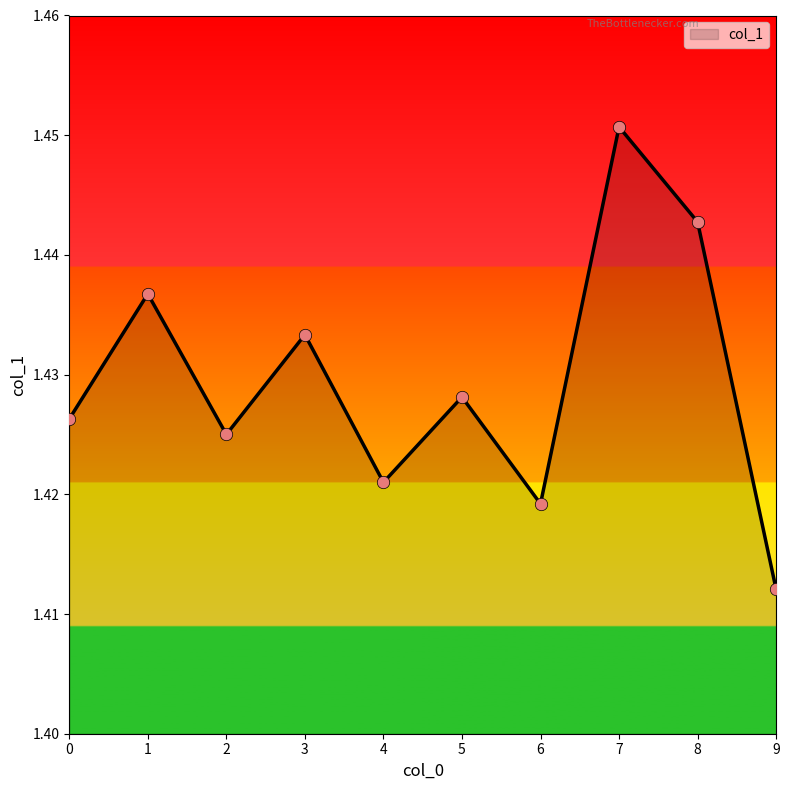

Between 2 and 1, which is larger?

1